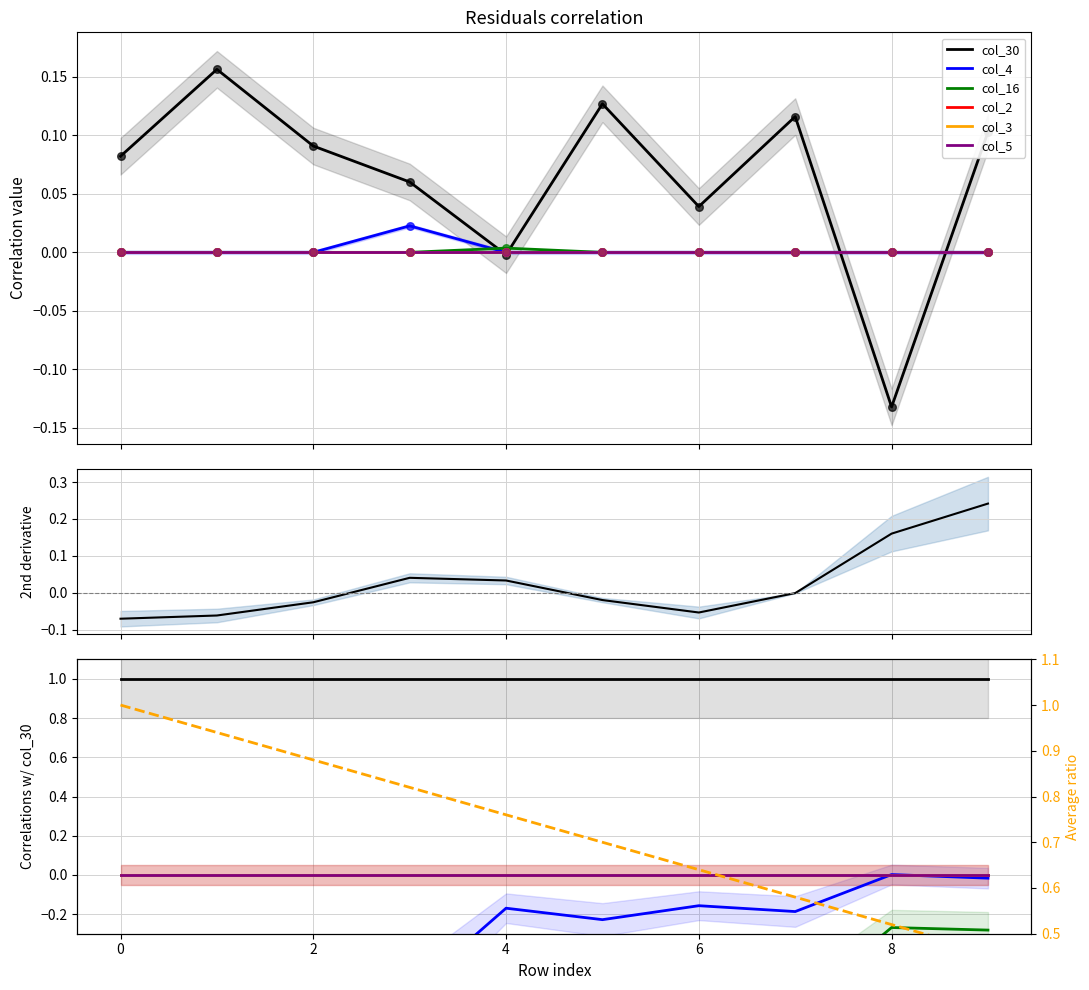

Which series has the widest spread of Y values?

col_30